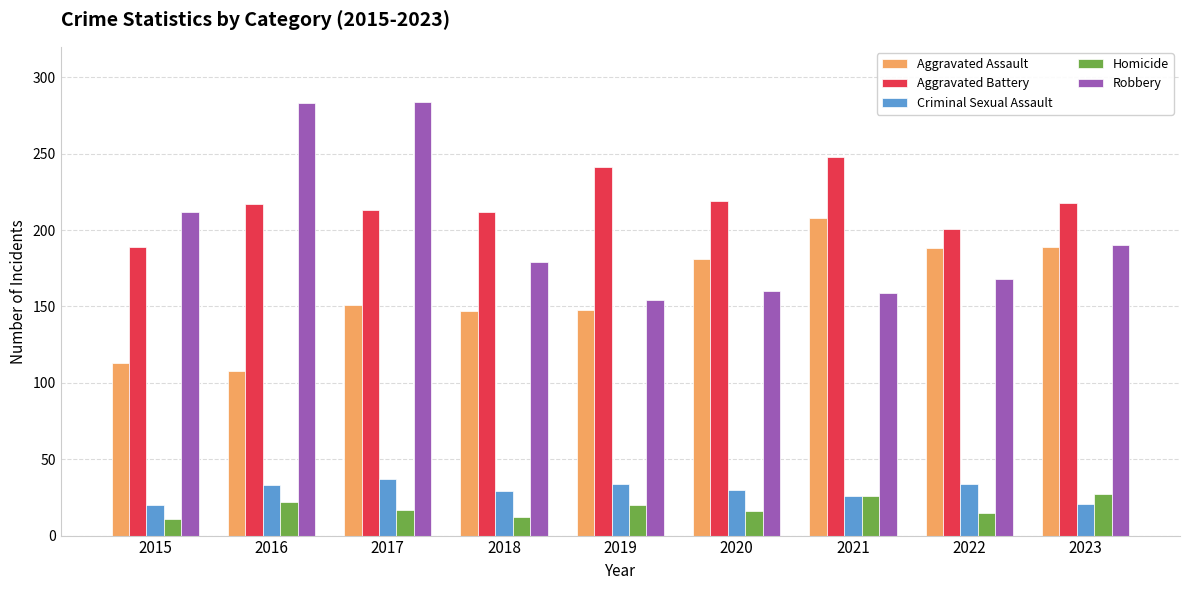

Is it true that Aggravated Assault equals 181 at 2020?

True